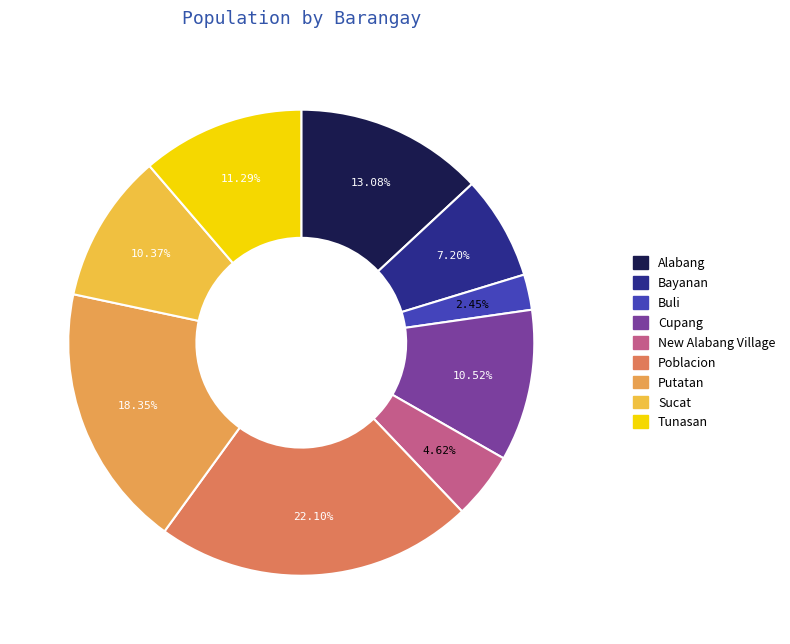

To the nearest percent, what portion does Cupang represent?

11%